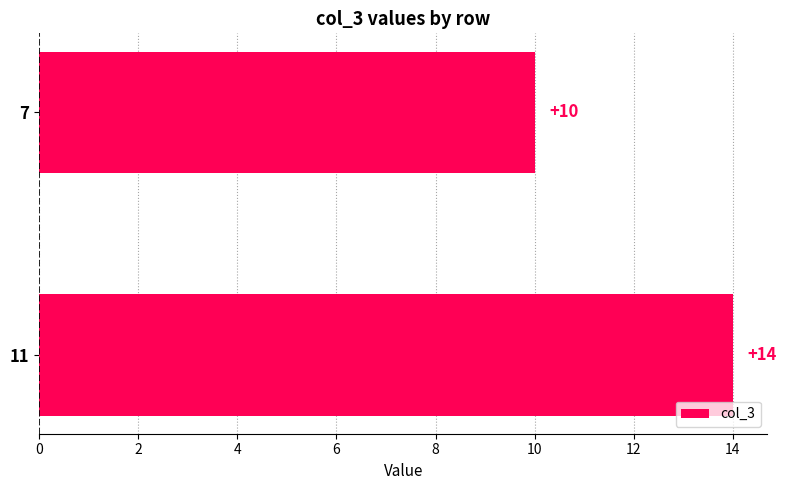

What is the average value?

12